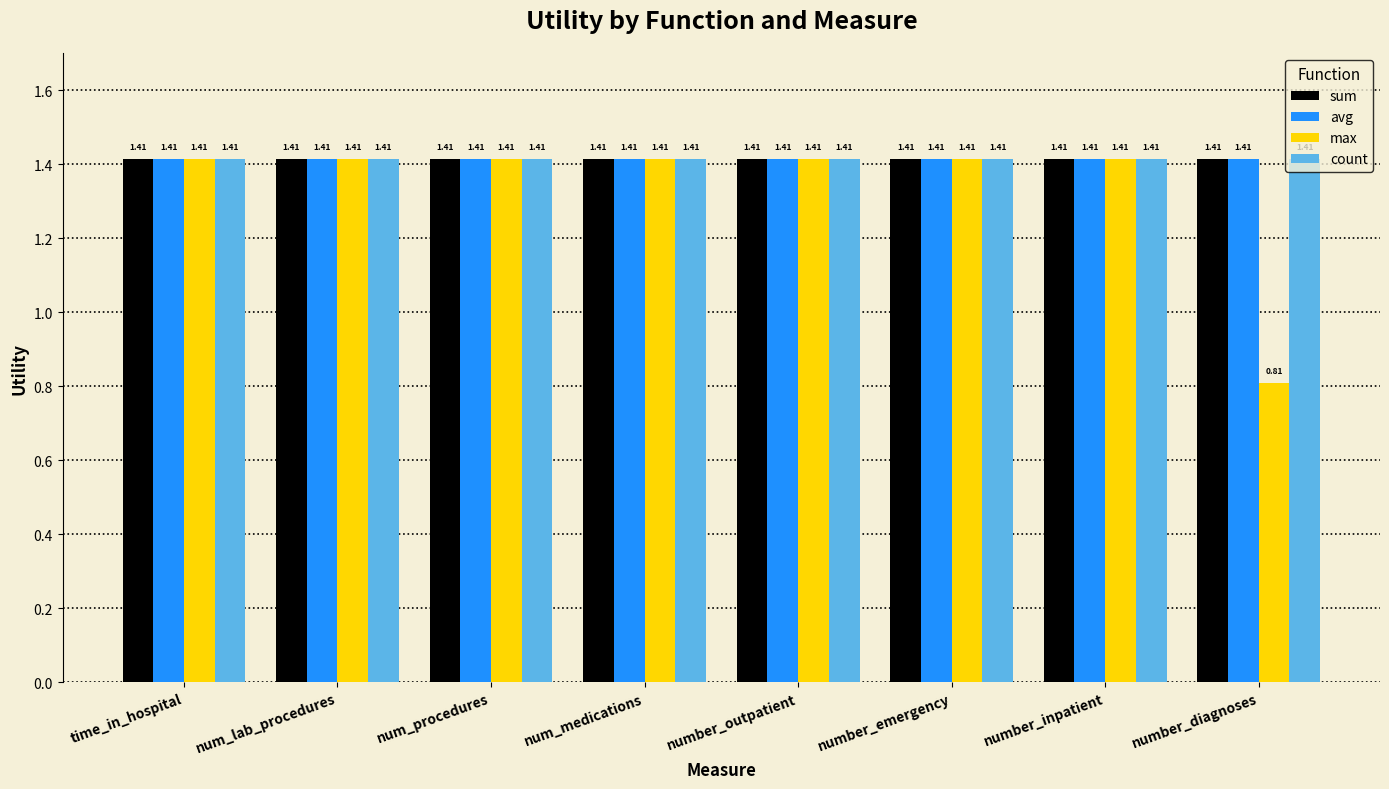

Which series has the widest spread of values?

max